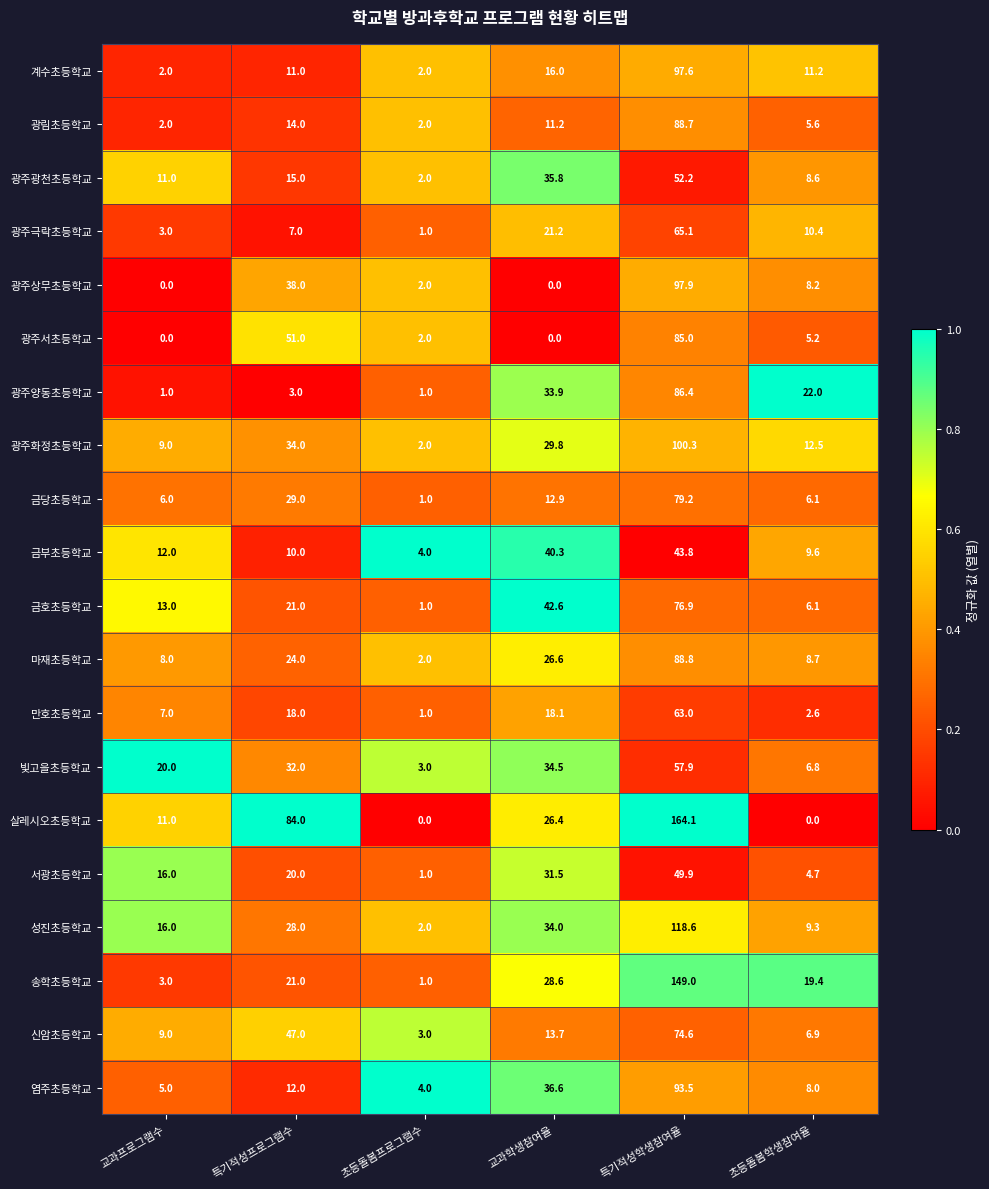

Which category has the highest value in the 살레시오초등학교 series?

특기적성학생참여율